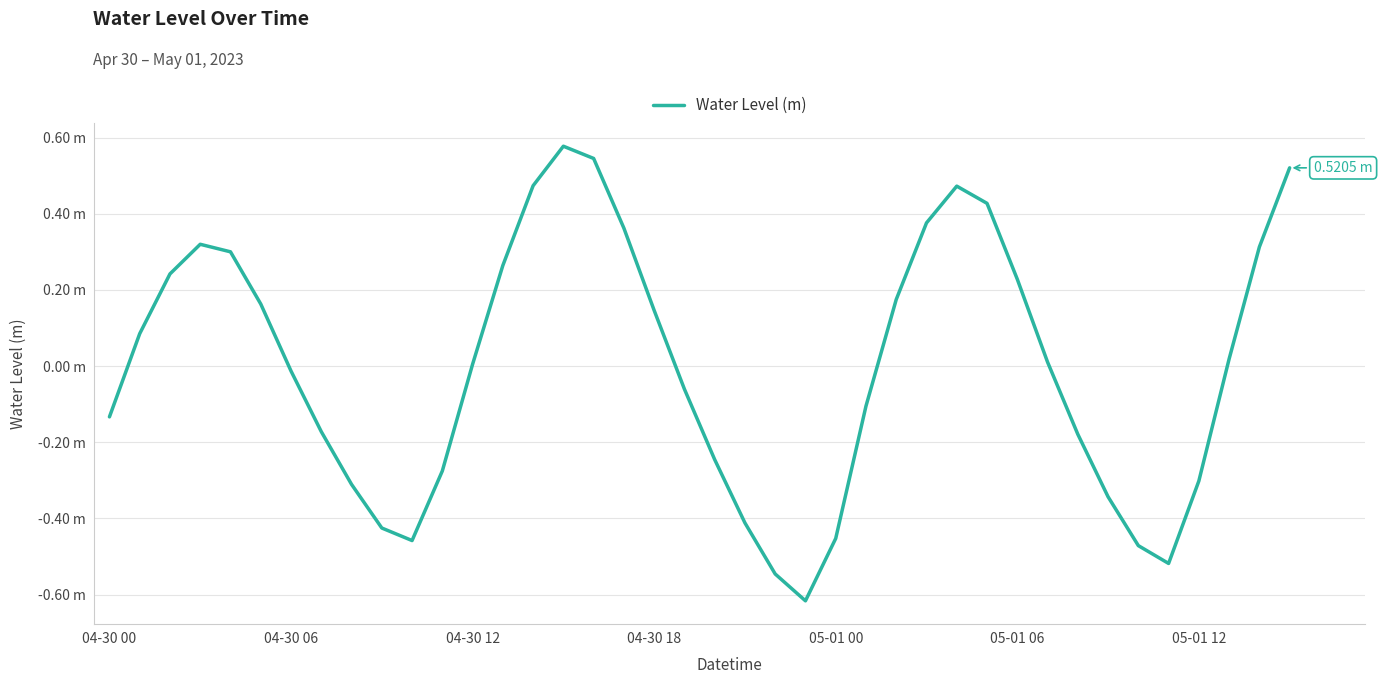

Does the chart have visible grid lines?

Yes